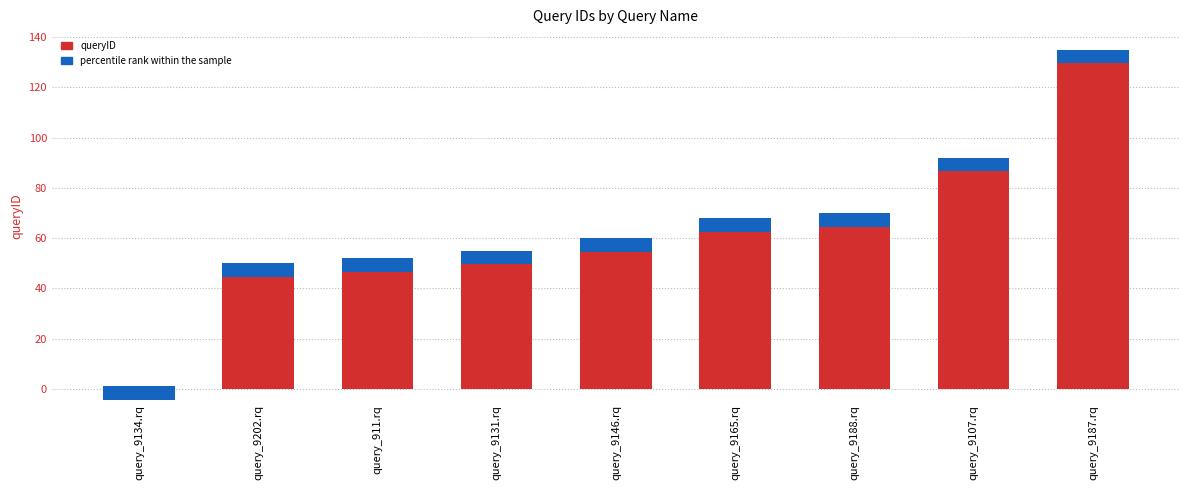

The chart shows a value of 50 at query_9202.rq. True or false?

True